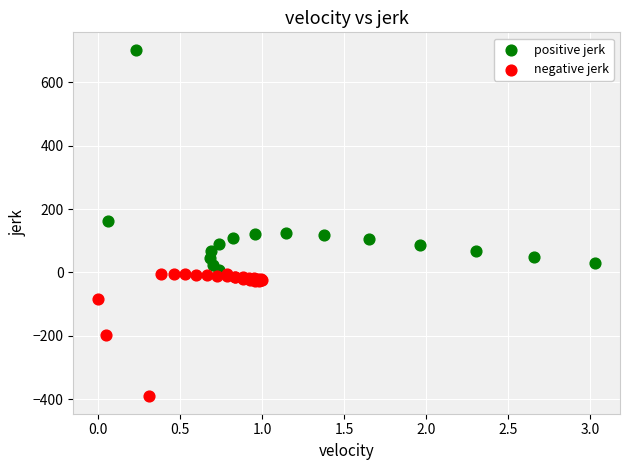

Which series has the largest Y range (max minus min)?

positive jerk